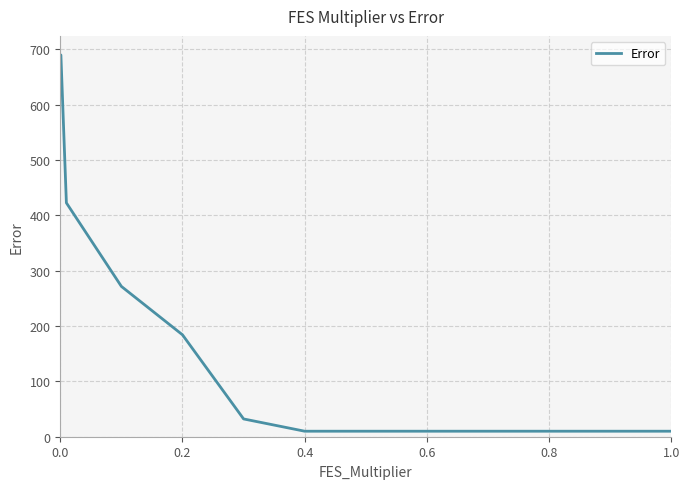

What is the difference between the maximum and minimum values?

679.5